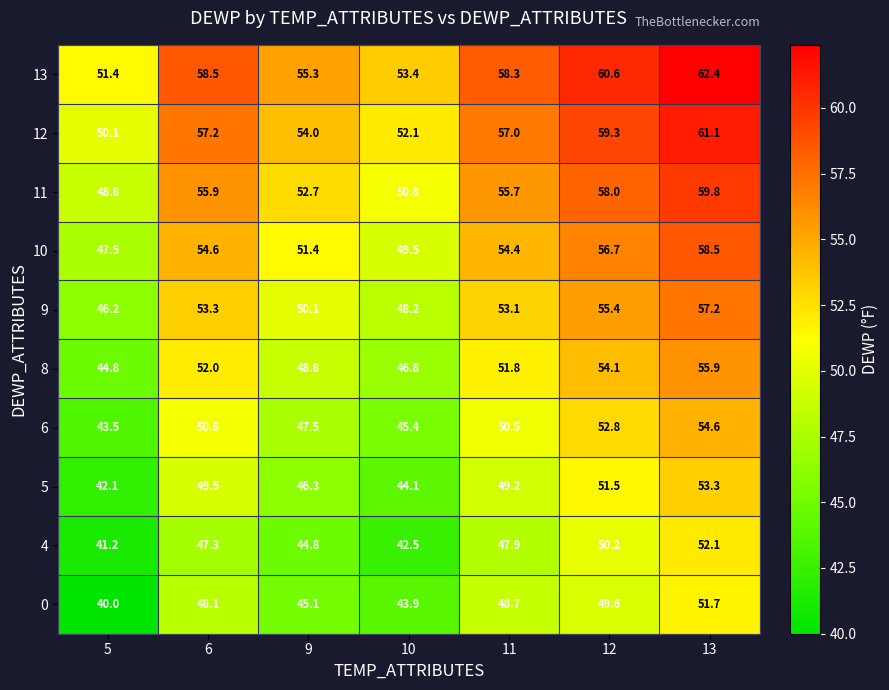

Which series changed the most between 10 and 13?

4